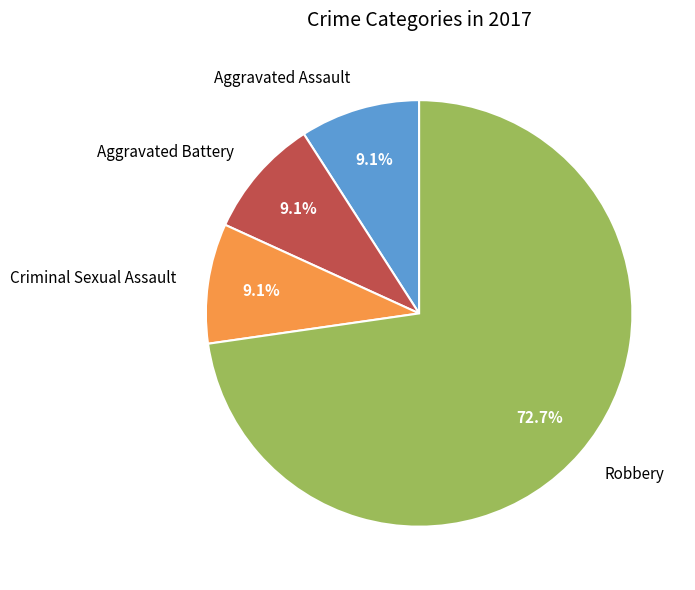

Is there a majority slice in this chart?

Yes